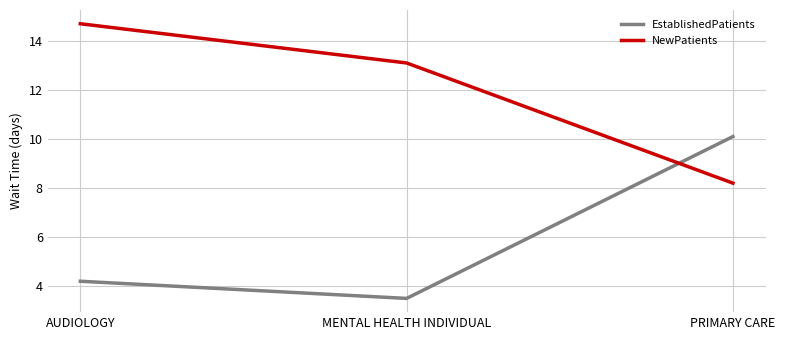

Is the value of NewPatients at PRIMARY CARE greater than the value of EstablishedPatients at AUDIOLOGY?

Yes